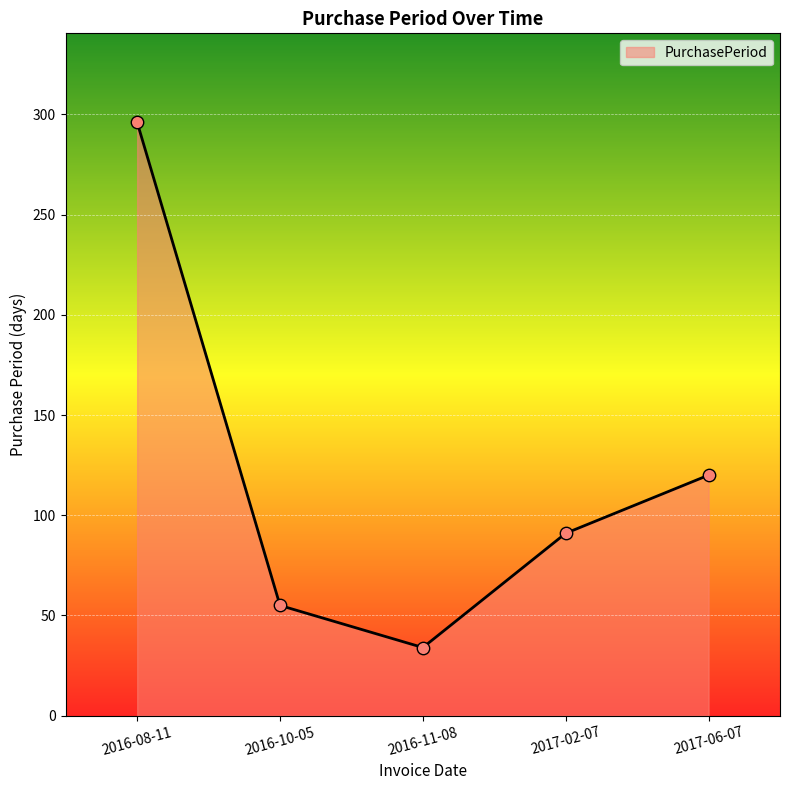

Between 2017-06-07 and 2016-11-08, which is larger?

2017-06-07